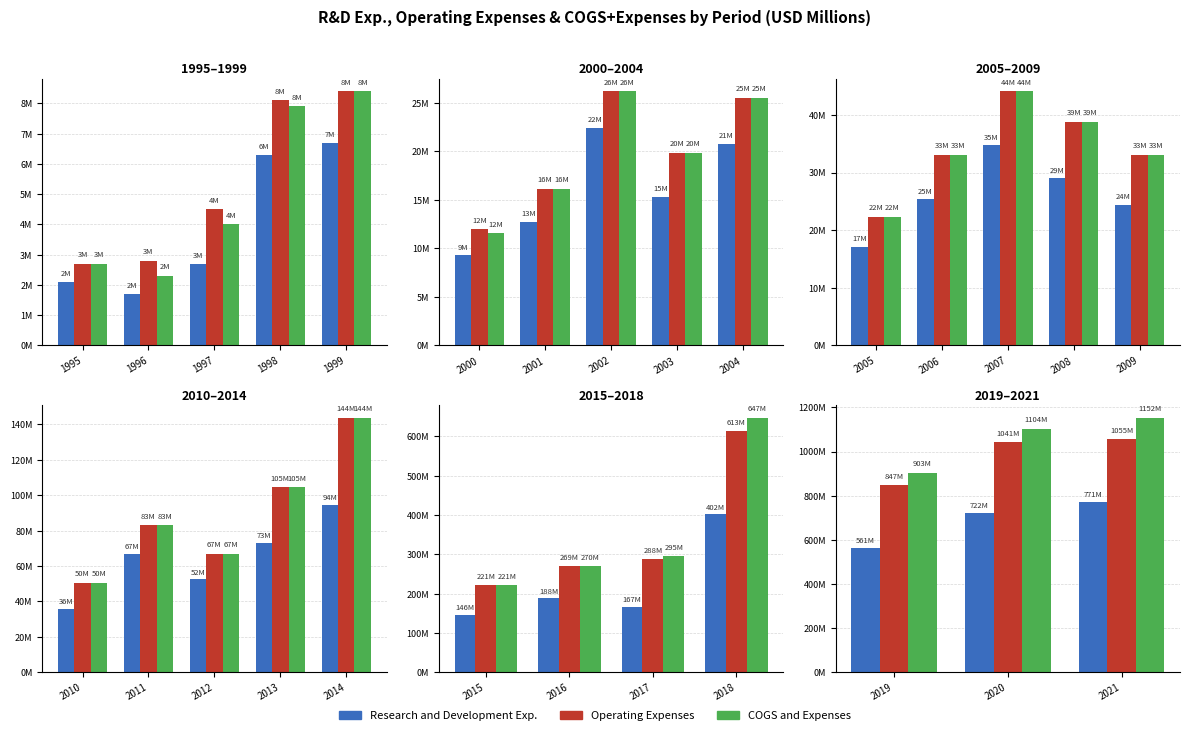

What is the total value across all series at 1996?

6.8